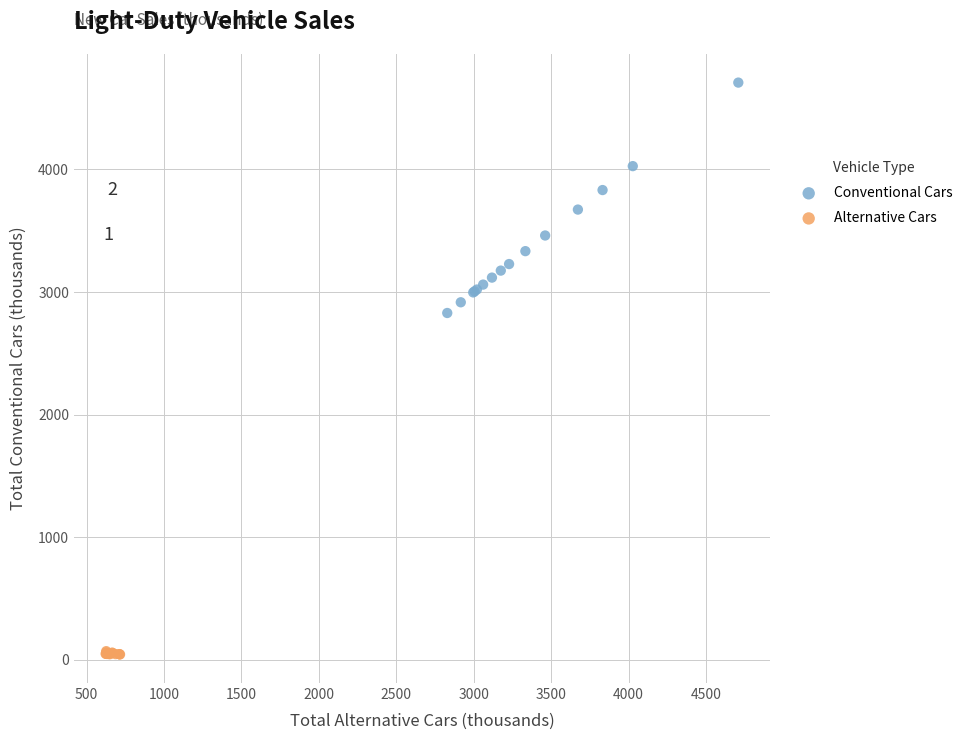

Which series has the widest spread of Y values?

Conventional Cars